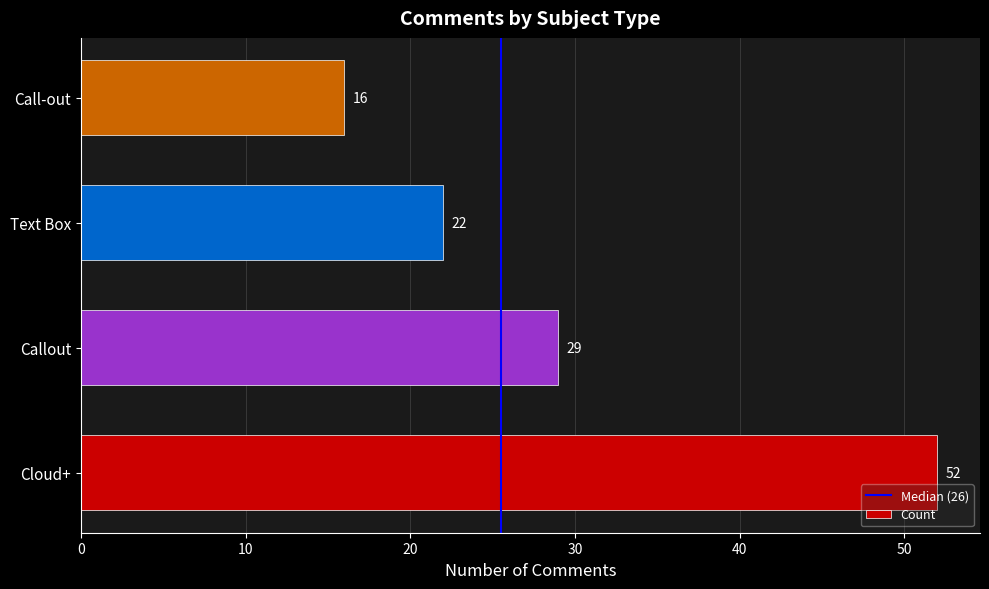

At which label is the value closest to 34?

Callout